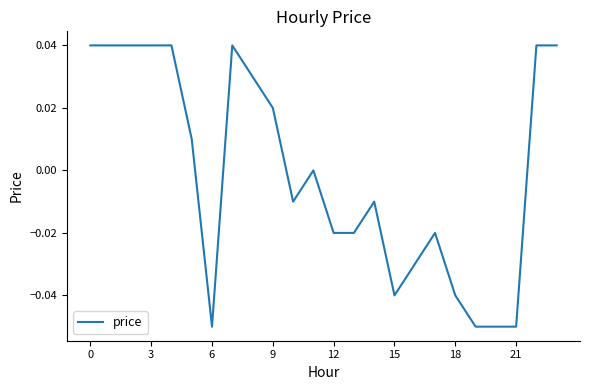

Does the chart display data point markers on the line(s)?

No